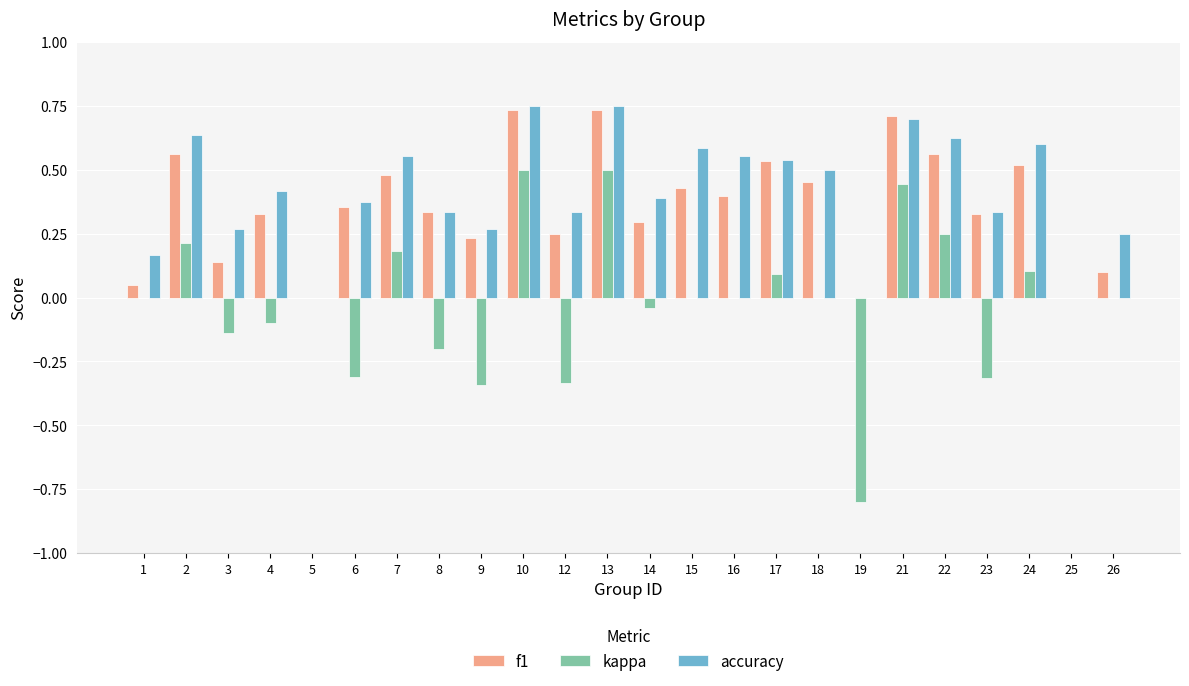

What are all the series names shown in the legend?

f1, kappa, accuracy